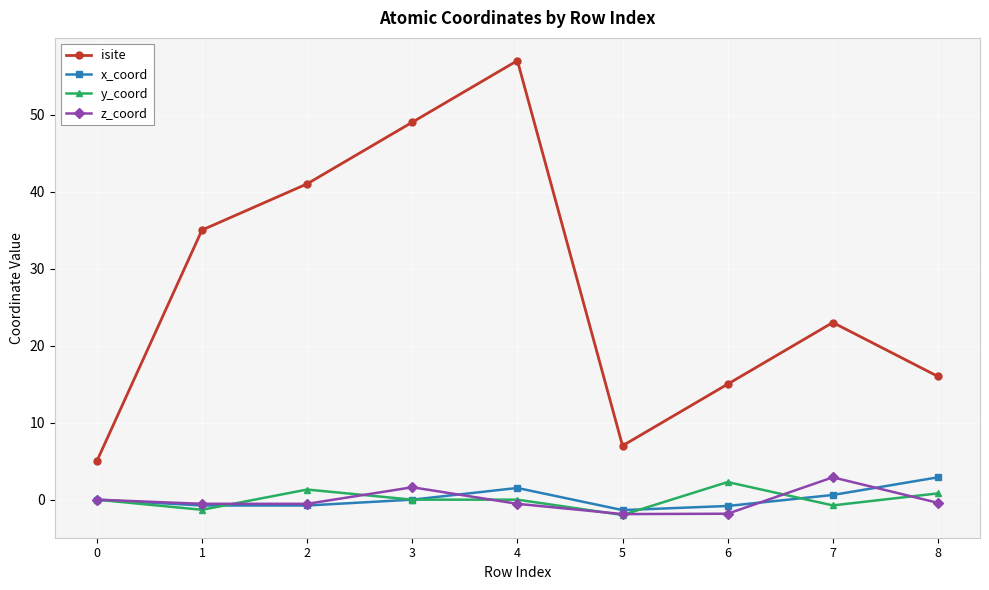

After their last crossing, which series has the higher values: z_coord or y_coord?

y_coord